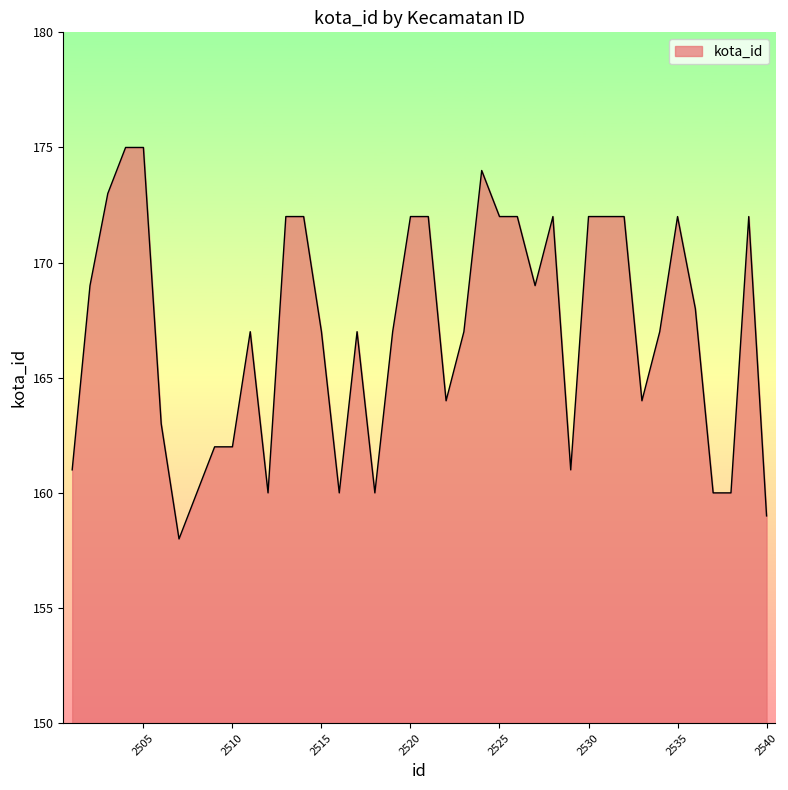

Reading left to right, what are all the values shown in this chart?

161	169	173	175	175	163	158	160	162	162	167	160	172	172	167	160	167	160	167	172	172	164	167	174	172	172	169	172	161	172	172	172	164	167	172	168	160	160	172	159